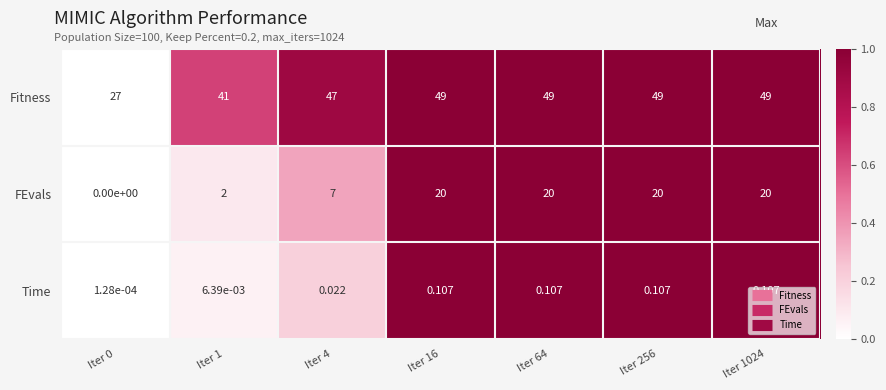

List the series in order of their overall mean, highest first.

Fitness, FEvals, Time